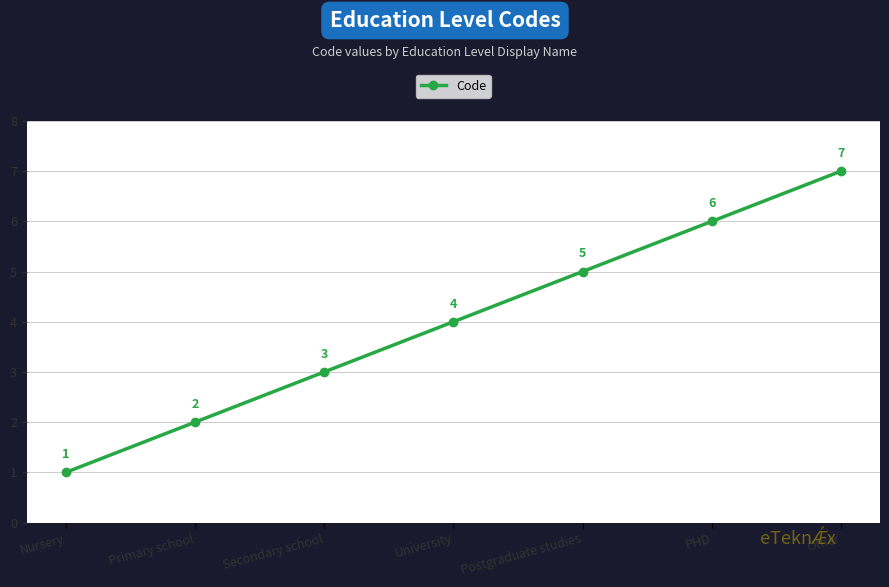

List the labels in order of value, smallest first.

Nursery, Primary school, Secondary school, University, Postgraduate studies, PHD, Other